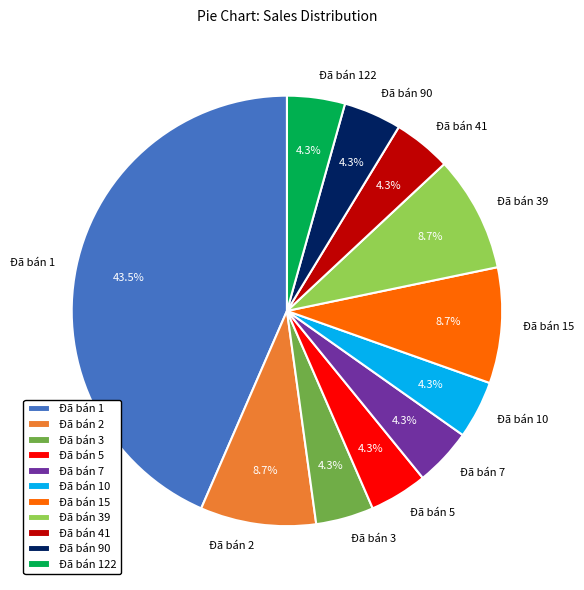

To the nearest percent, what percentage of the pie is Đã bán 5?

4%